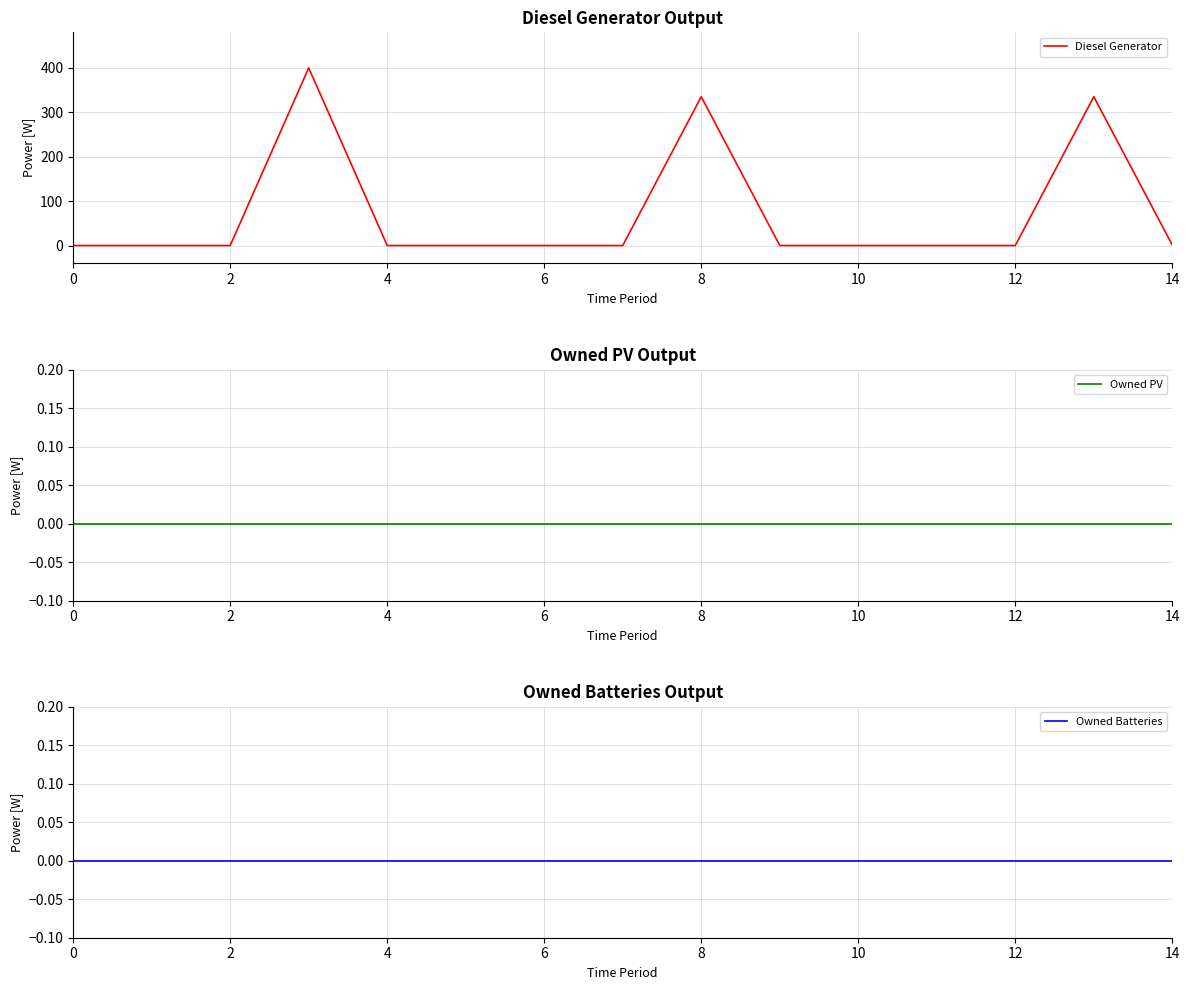

True or false: Owned Batteries and Diesel Generator cross at least once.

False